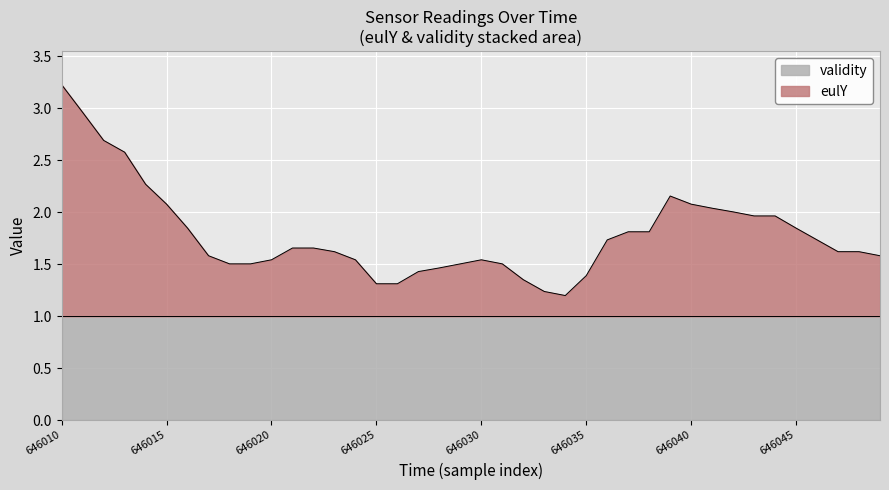

At which category is the sum across all series the highest?

646010